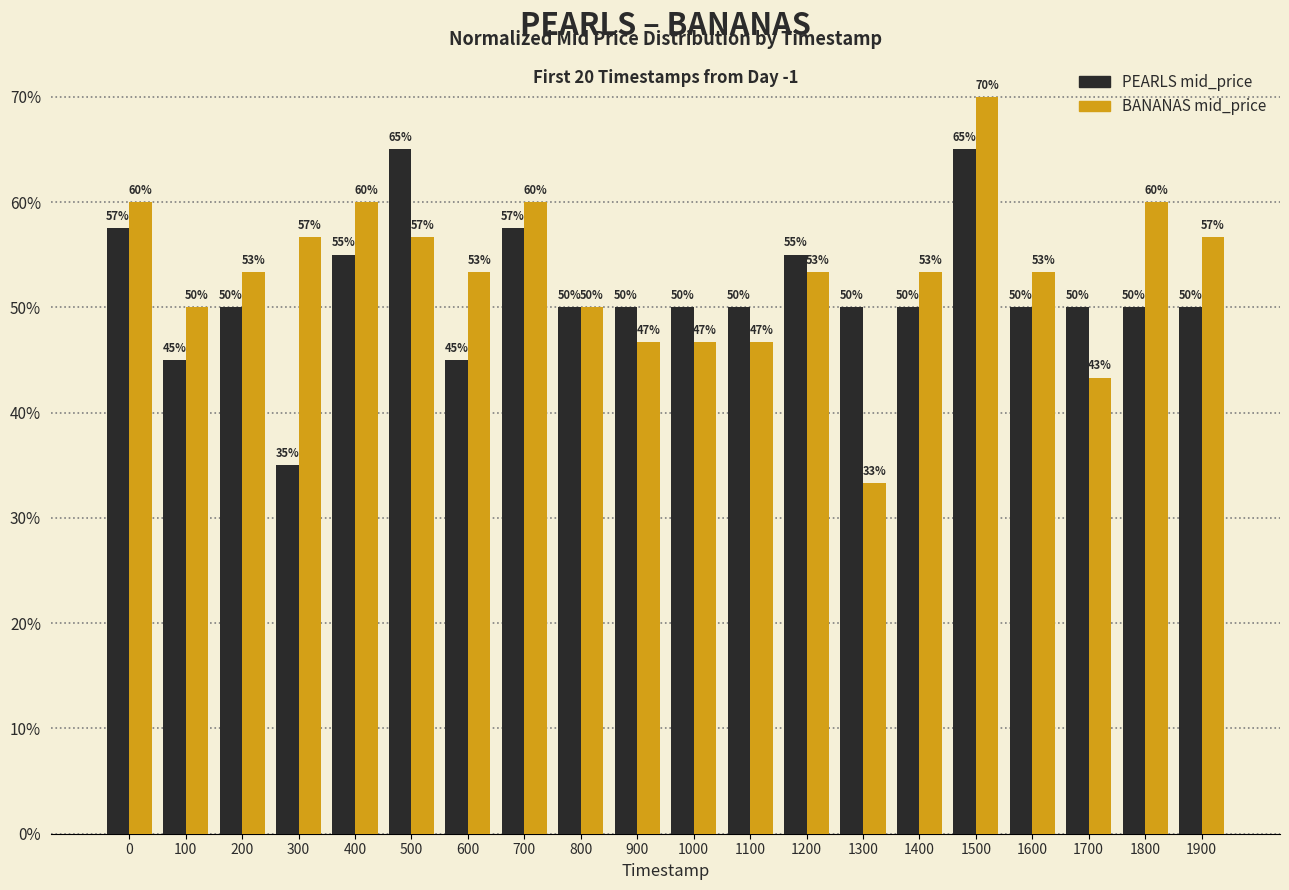

What is the greatest value displayed?

70.0